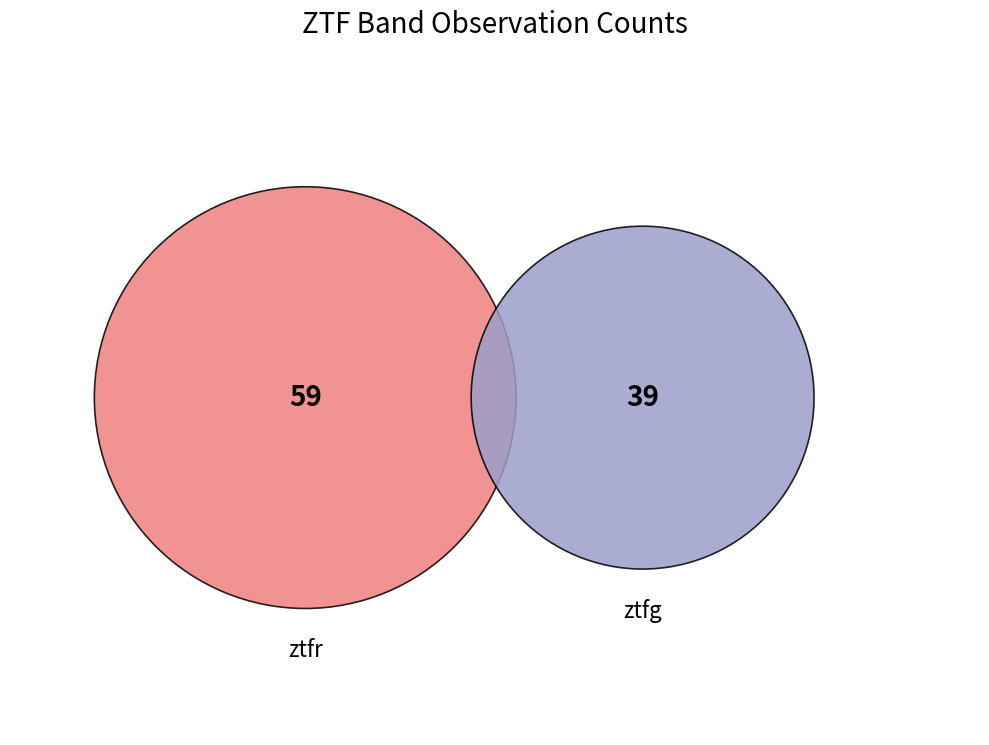

What percentage is NOT represented by ztfr?

39.8%